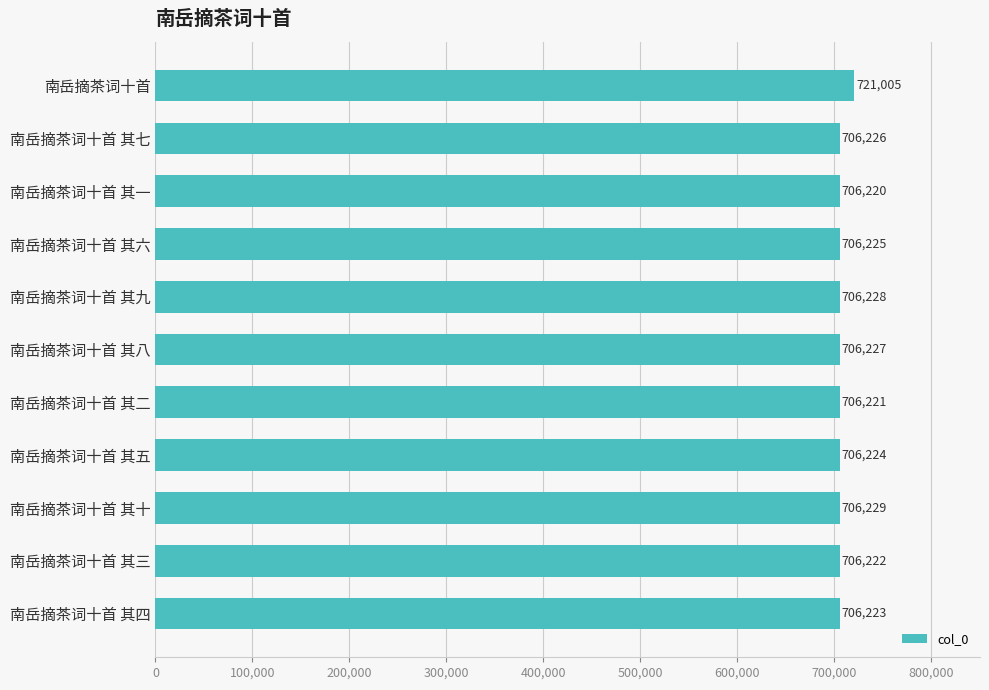

What is the greatest value displayed?

721005